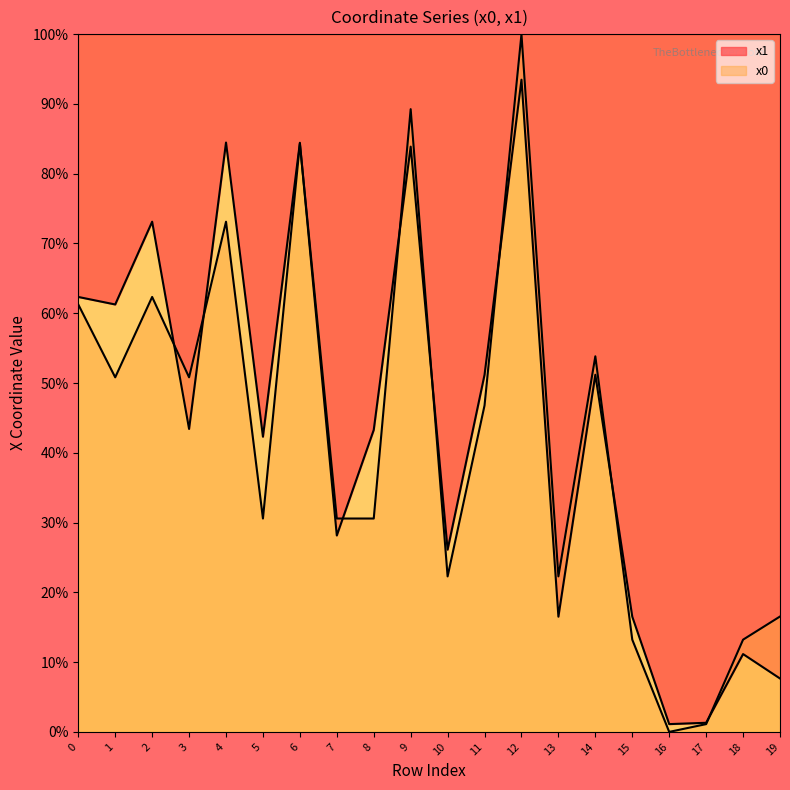

Reading left to right, what are all the values shown in this chart?

x1: 62.3	61.3	73.1	43.4	84.5	42.3	84.4	28.1	43.3	83.9	26.1	51.2	93.5	16.5	51.2	16.5	1.1	1.3	11.2	7.7
x0: 61.3	50.8	62.3	50.8	73.1	30.6	84.3	30.6	30.6	89.2	22.3	46.8	100.0	22.3	53.8	13.2	0.0	1.1	13.2	16.5